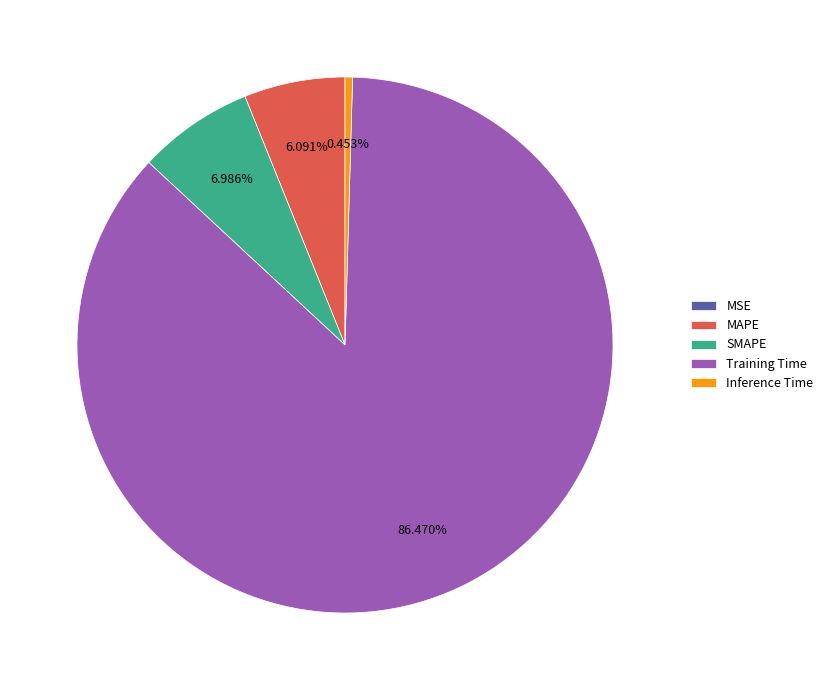

Which category has the biggest portion of the pie?

Training Time